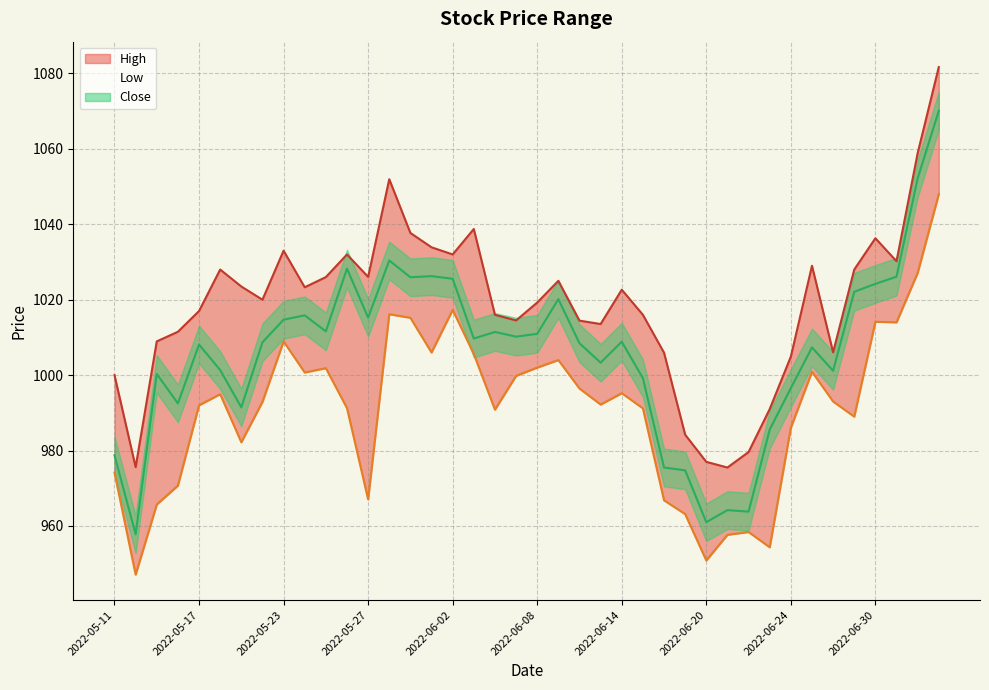

Read the Low value at 2022-05-25.

1001.8